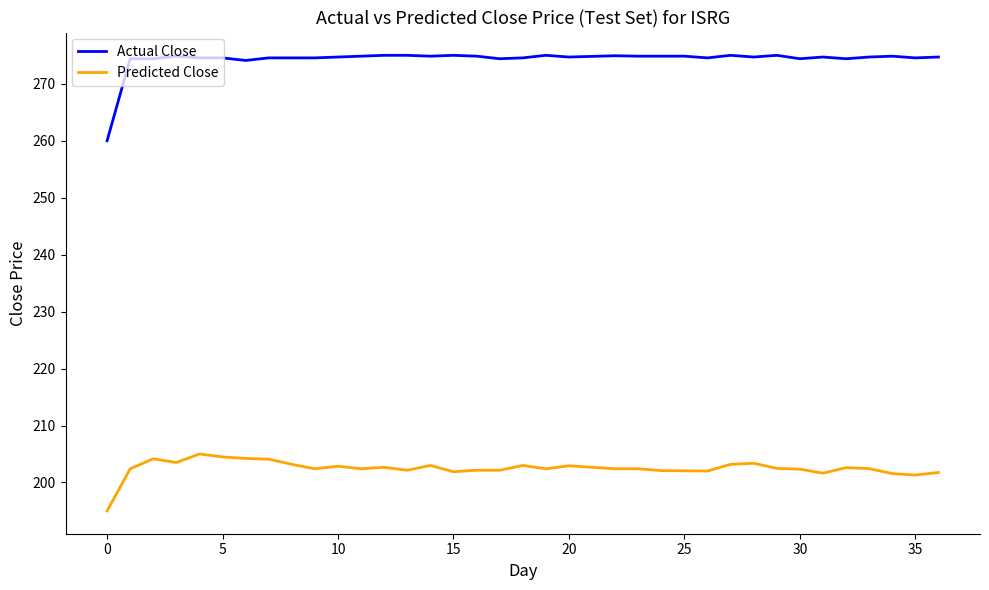

True or false: Actual Close and Predicted Close intersect in this chart.

False